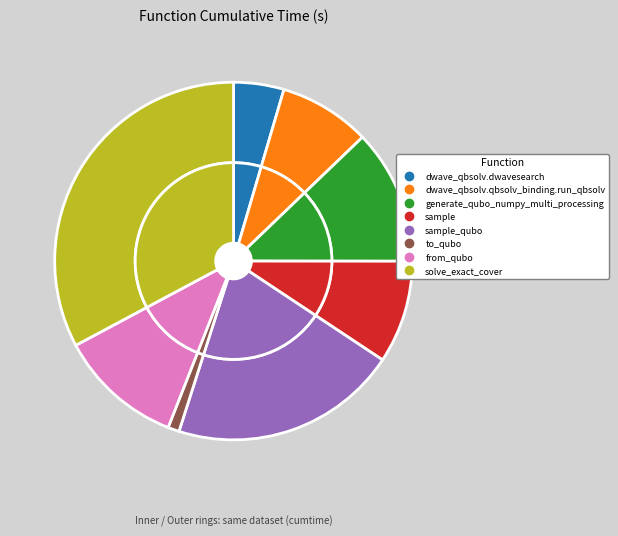

Is there a majority slice in this chart?

No